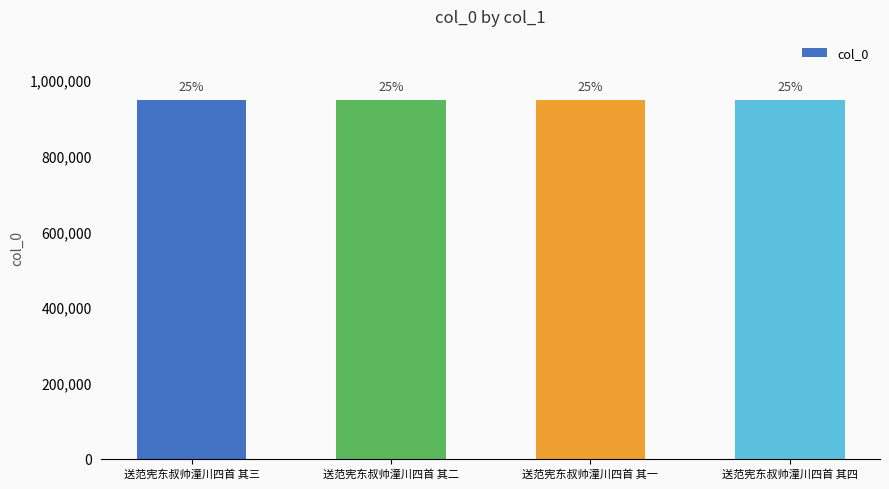

How many bars are there in total?

4